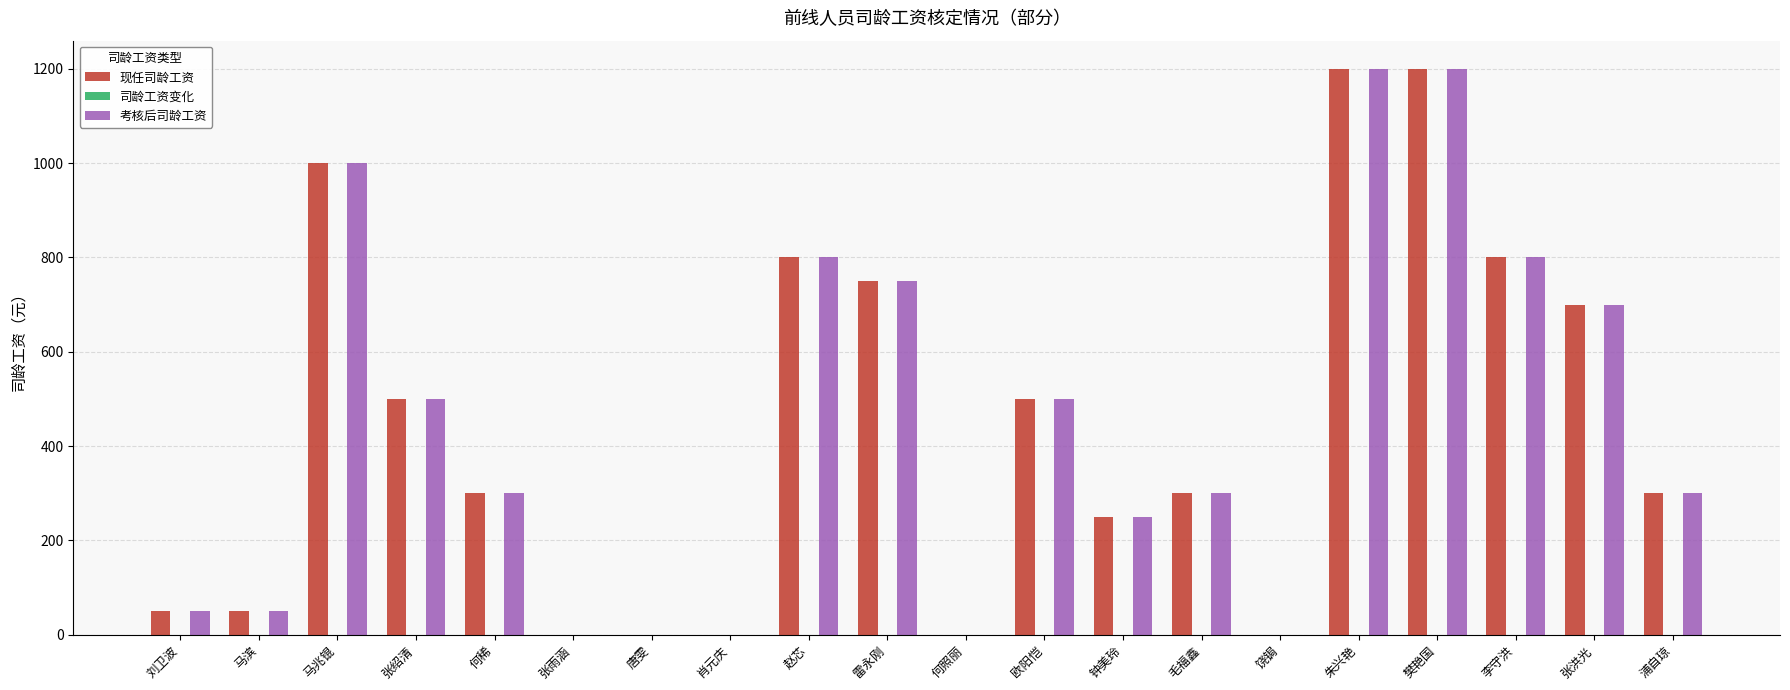

The 考核后司龄工资 series shows 827 at 肖元庆. True or false?

False